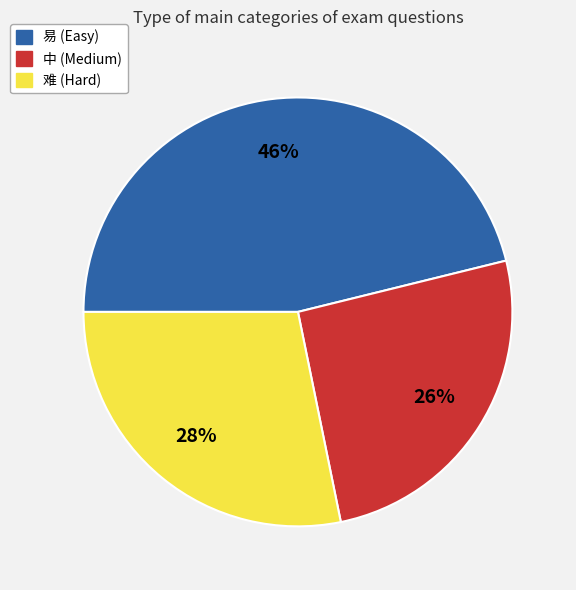

Is there a majority slice in this chart?

No